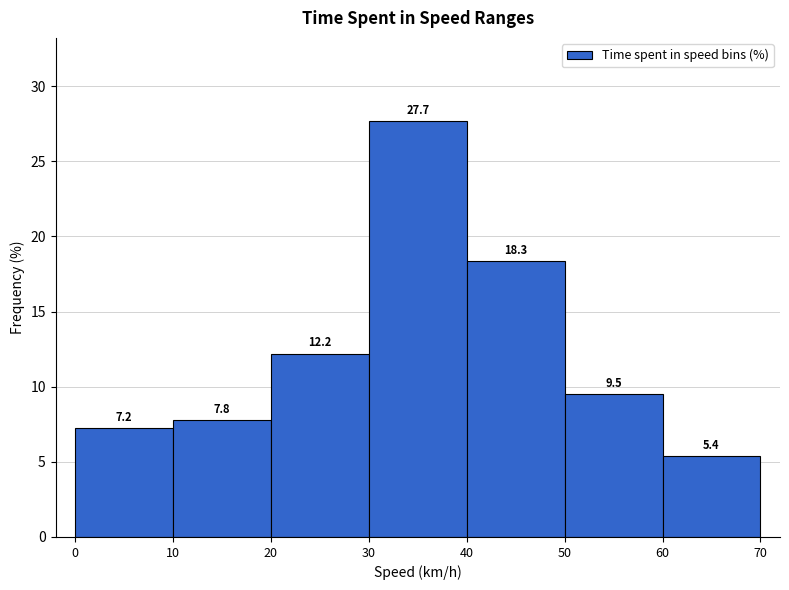

Reading left to right, list every bar in this chart as the range it spans on the x-axis followed by its height.

0 to 10: 7.2
10 to 20: 7.8
20 to 30: 12.2
30 to 40: 27.7
40 to 50: 18.3
50 to 60: 9.5
60 to 70: 5.4